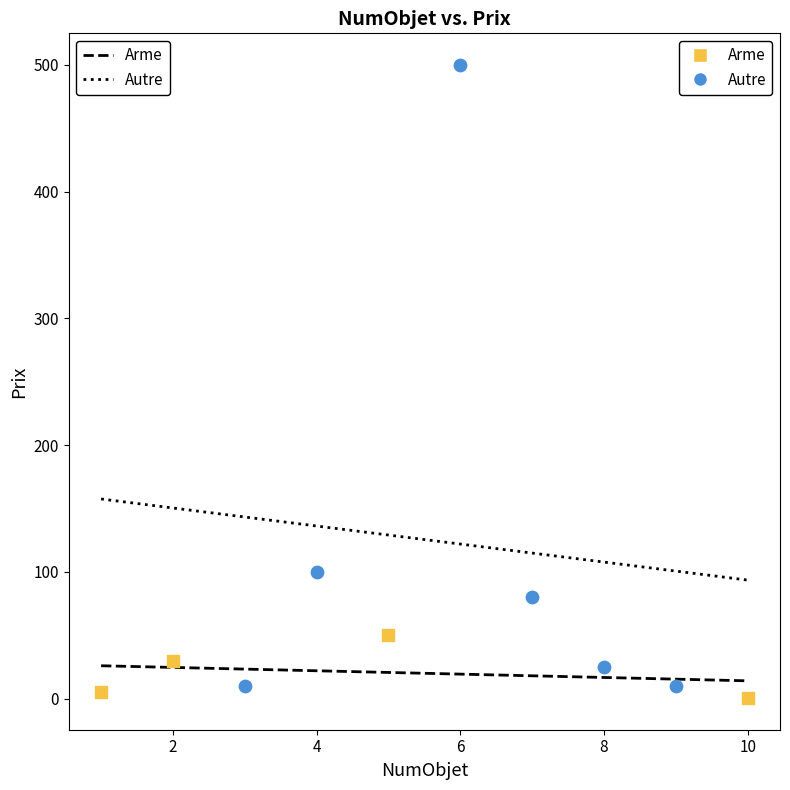

Which series contains the lowest Y value?

Arme